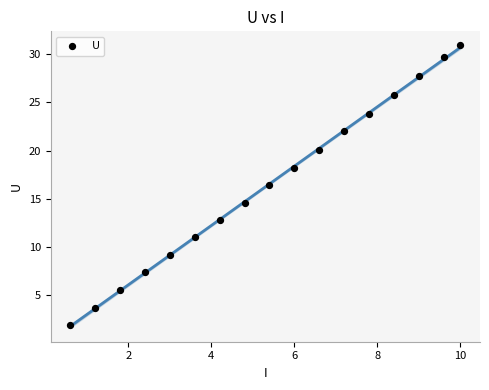

What is the range of X values (max minus min)?

9.4